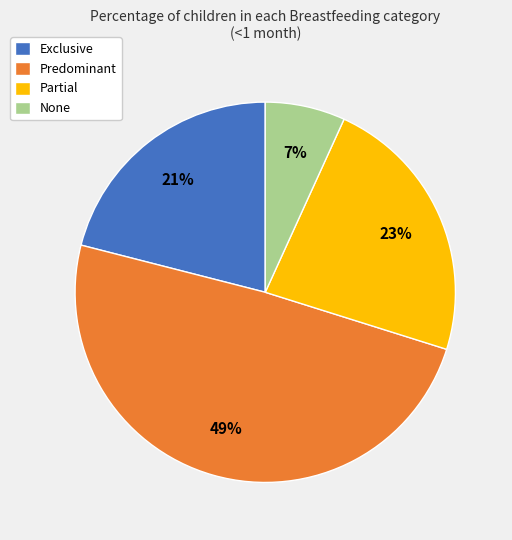

To the nearest percent, what is the combined percentage of Predominant and None?

56%